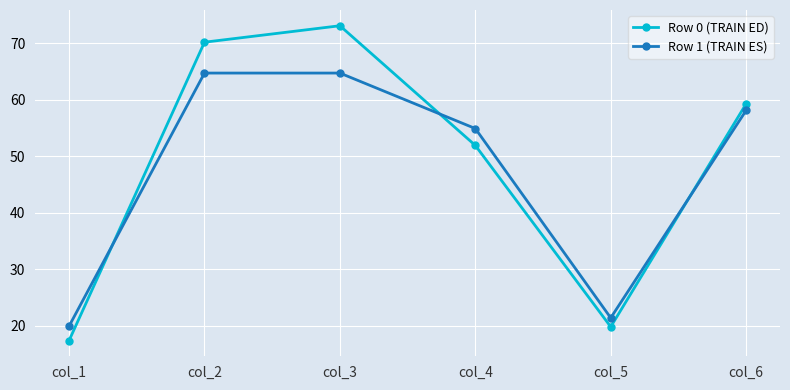

What is the value of the Row 1 (TRAIN ES) point at the 3rd from the left?

64.8